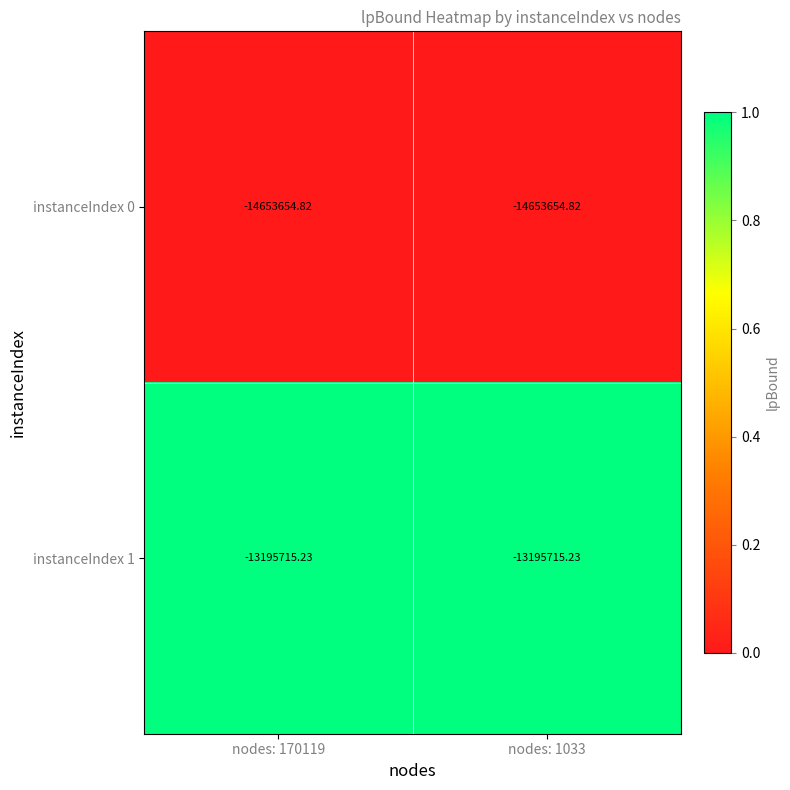

Is the value of instanceIndex 0 at nodes: 1033 greater than the value of instanceIndex 1 at nodes: 1033?

No